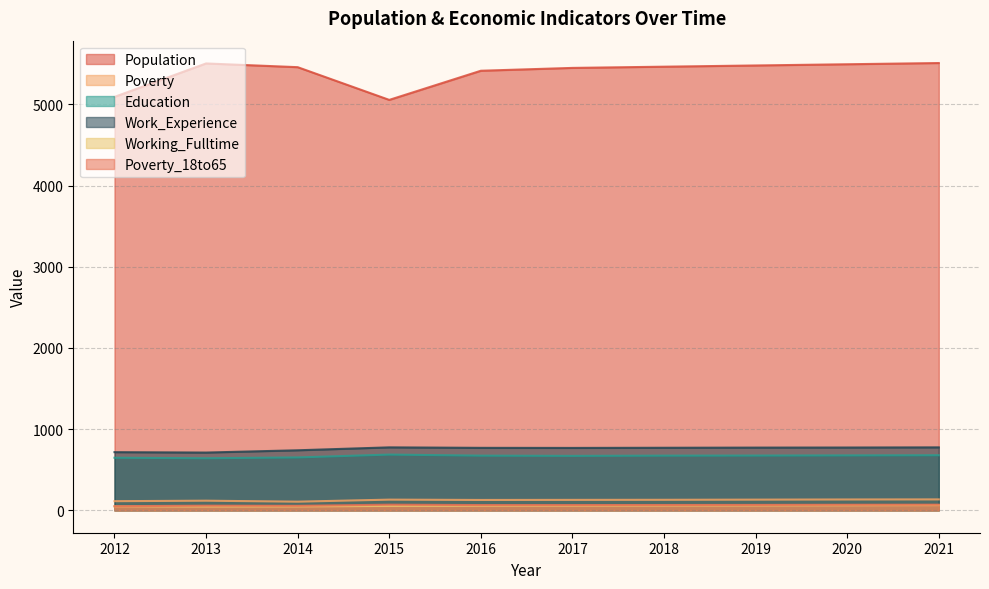

Where does the Poverty series first go above 130?

2015